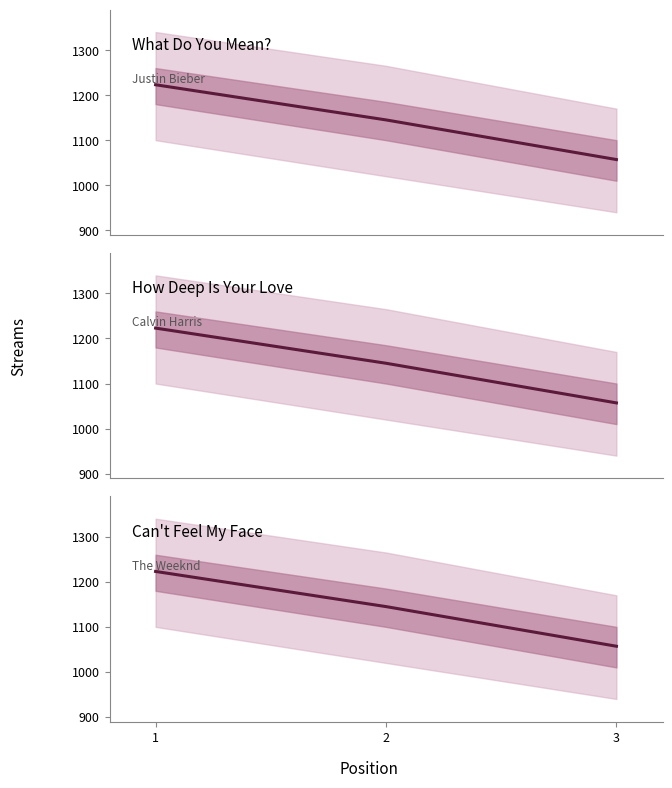

Rank the series by their maximum value, from lowest to highest.

What Do You Mean?, How Deep Is Your Love, Can't Feel My Face